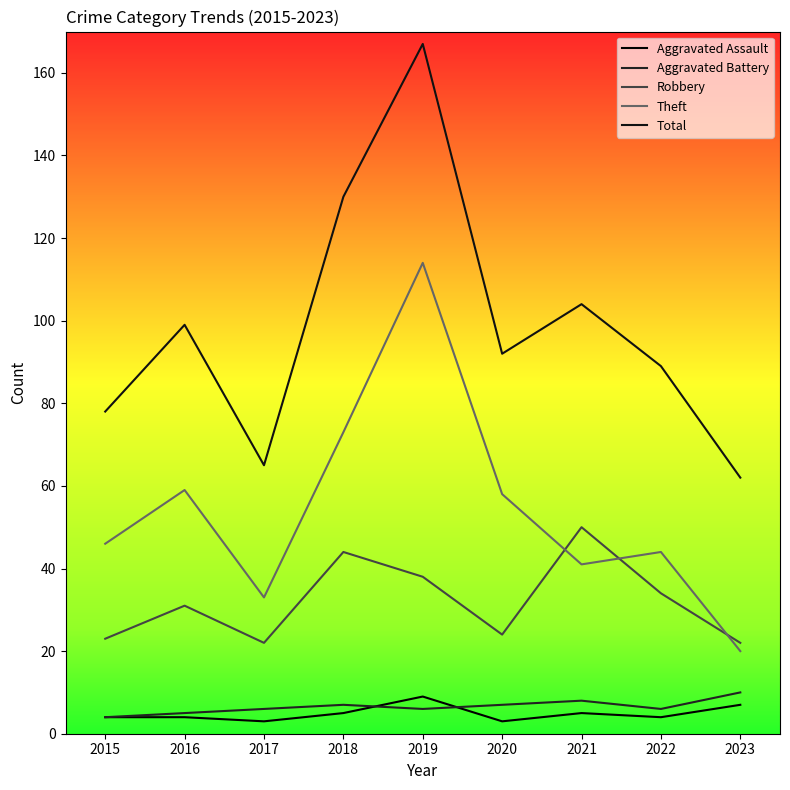

Which series has the largest total across all categories?

Total